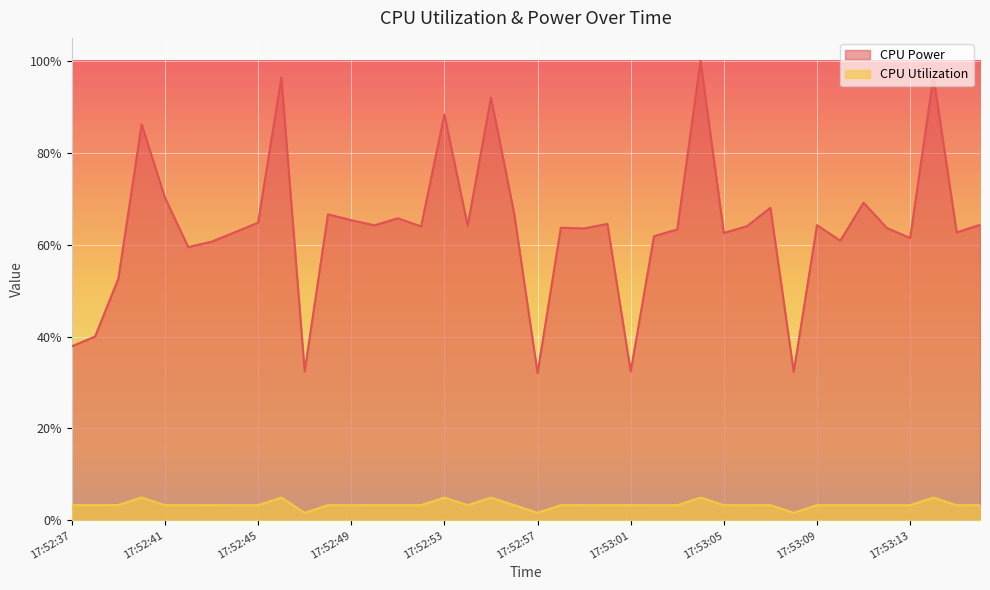

How many data points does each series have?

40